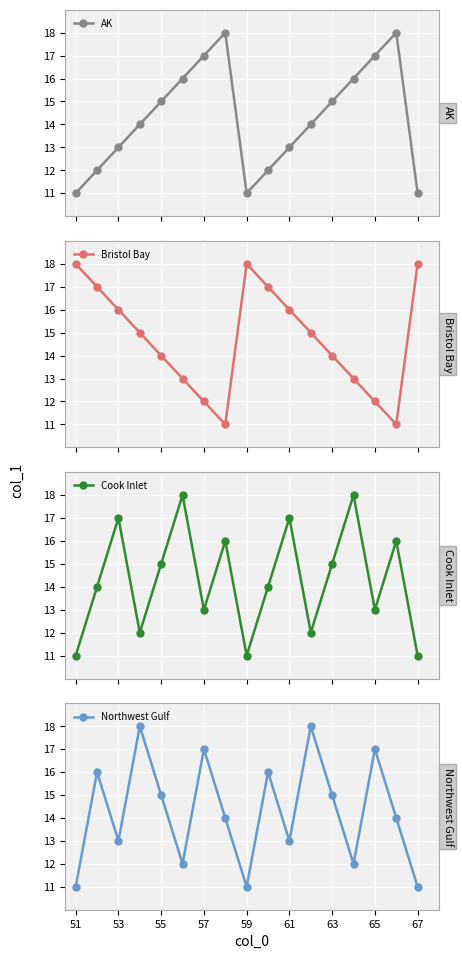

What is the highest value of the AK series?

18